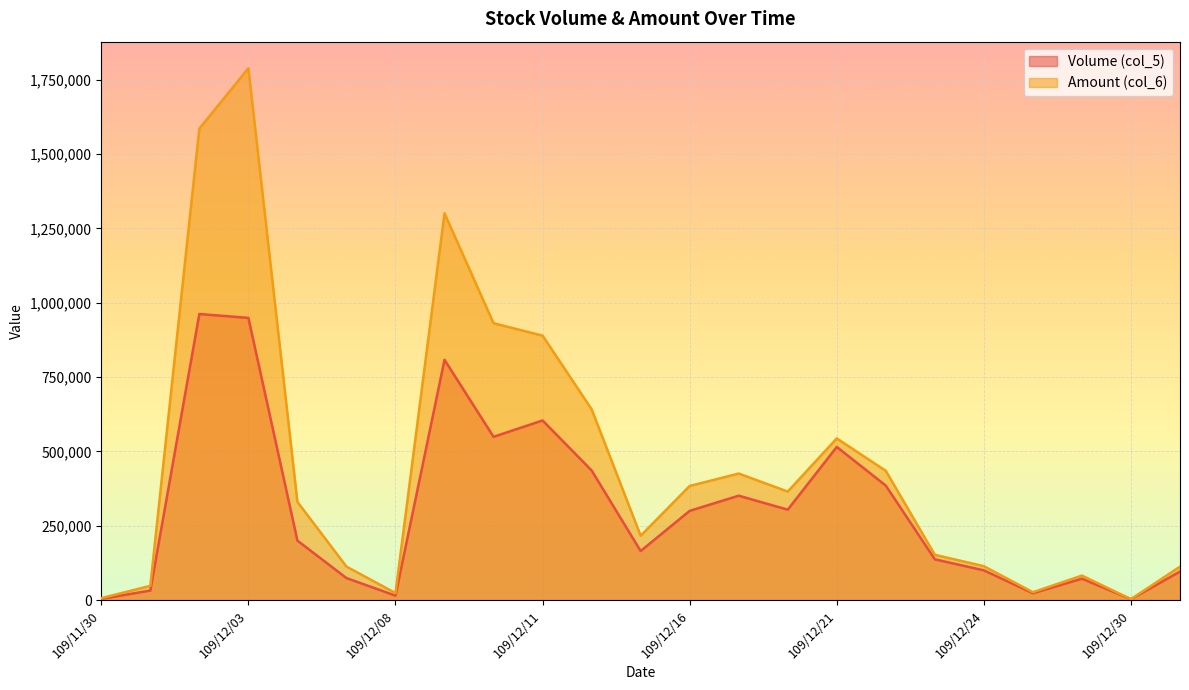

What is the label of the 13th point from the left?

109/12/16